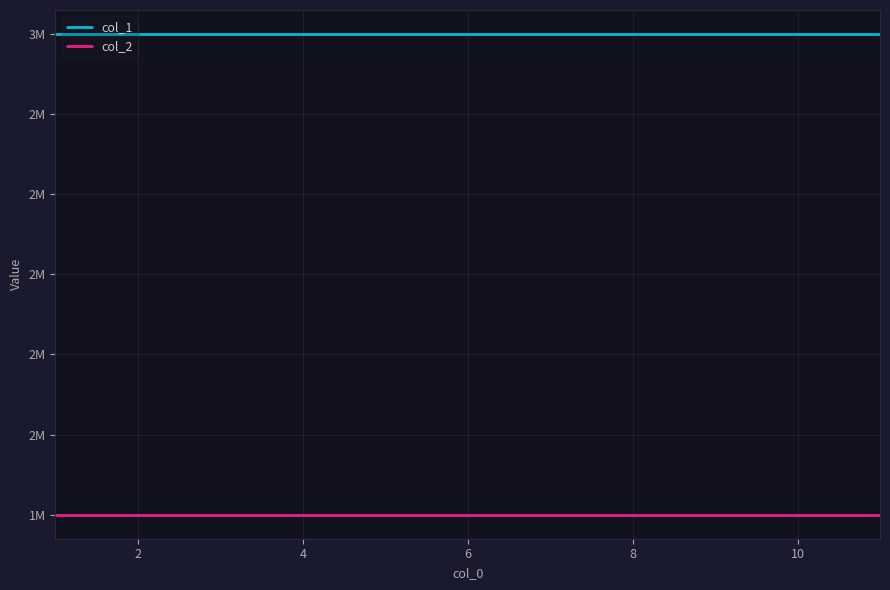

True or false: col_1 has more than 0 interior local peaks.

False